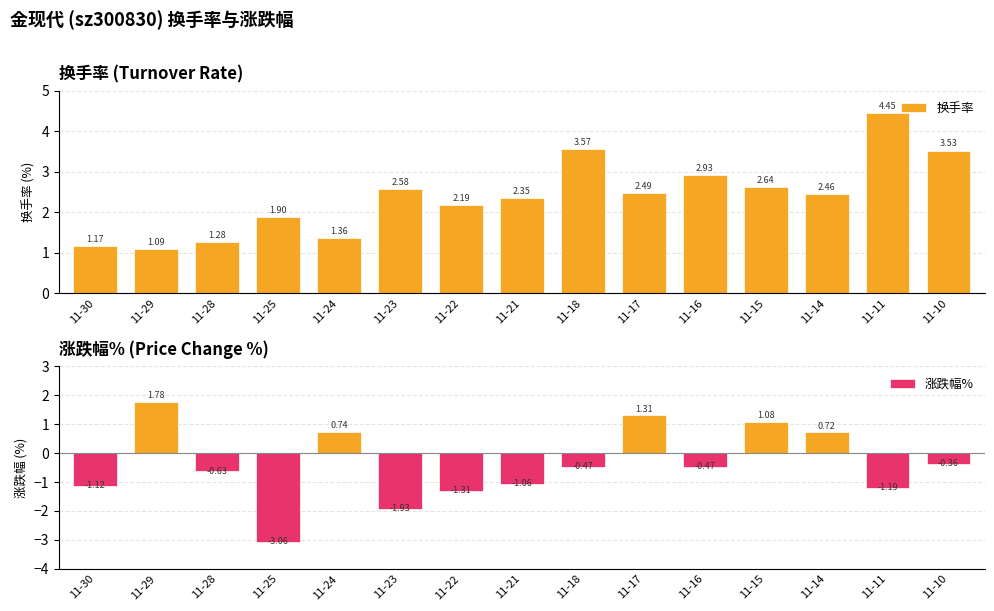

What are all the series names shown in the legend?

换手率, 涨跌幅%